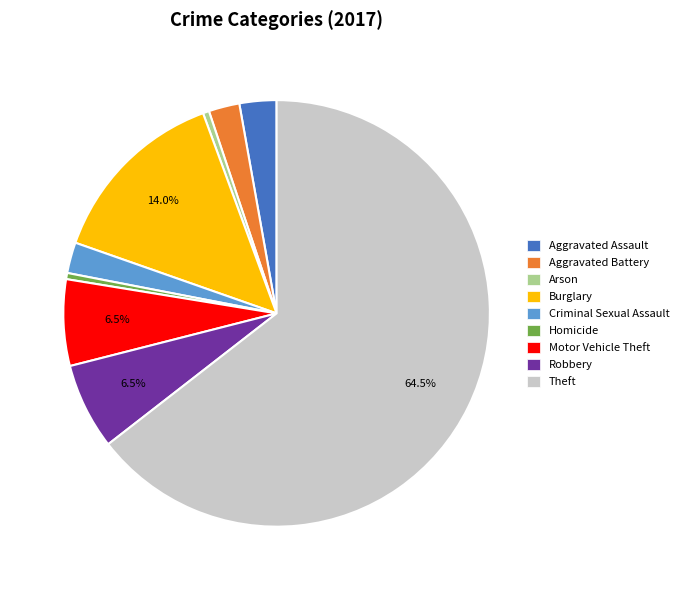

Does Aggravated Assault account for over 50% of the chart?

No